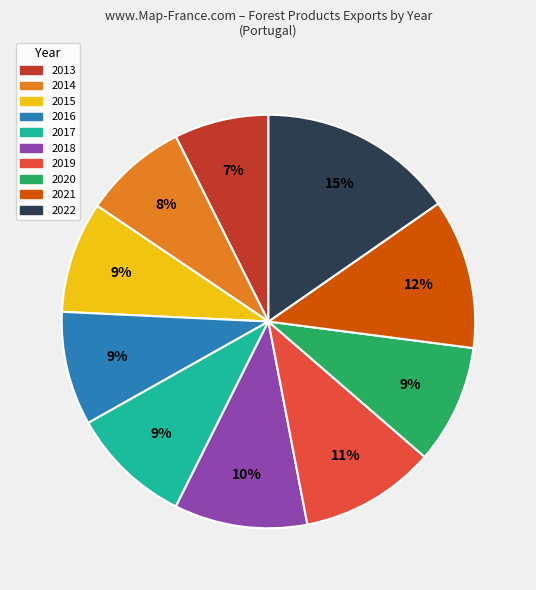

To the nearest percent, what percentage of the pie is 2017?

9%